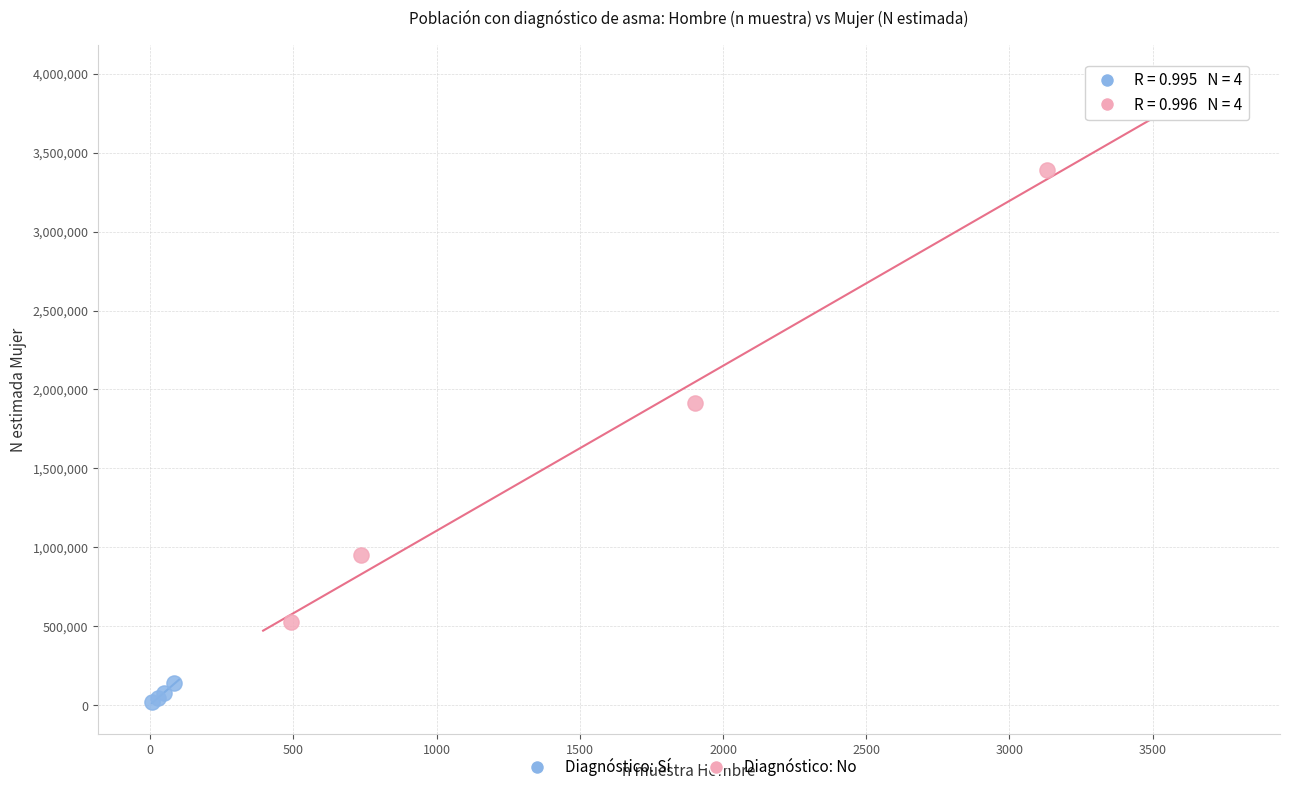

Which series has the largest Y range (max minus min)?

Diagnóstico: No